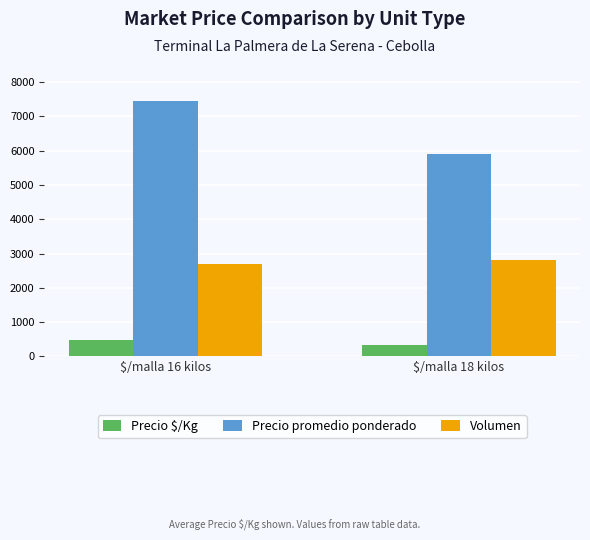

What is the sum of all Precio promedio ponderado values?

13350